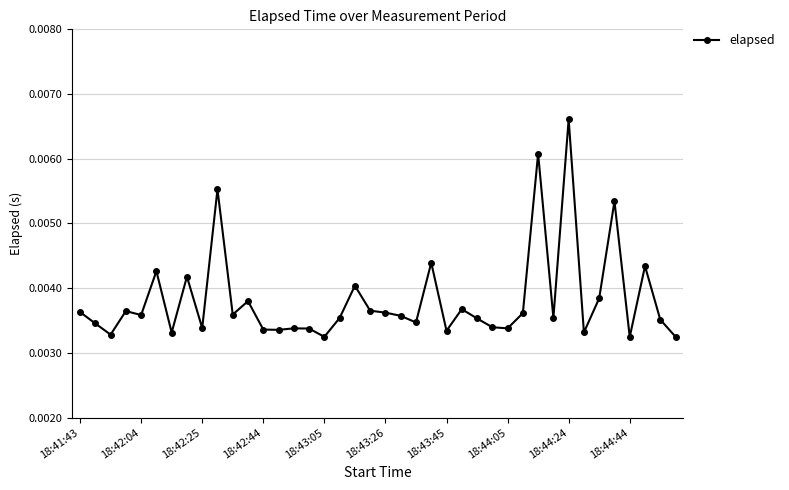

Count the values in the range 0 to 1.

40